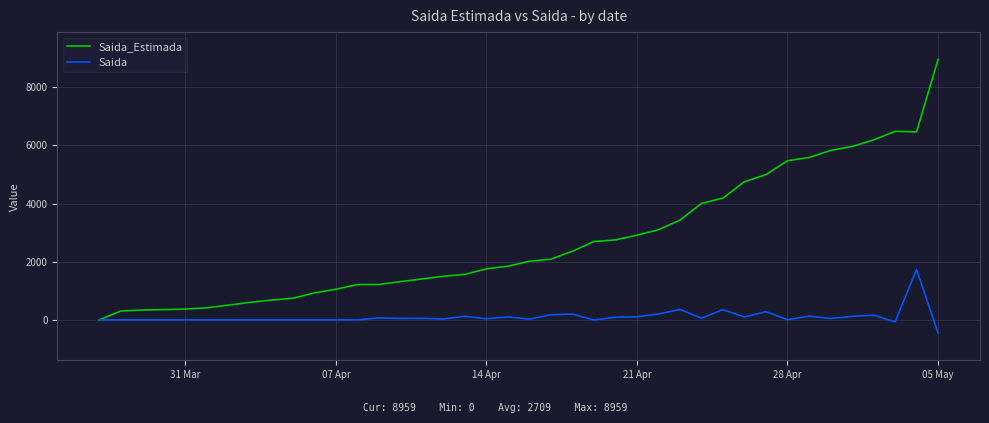

Which series has the largest total across all categories?

Saida_Estimada